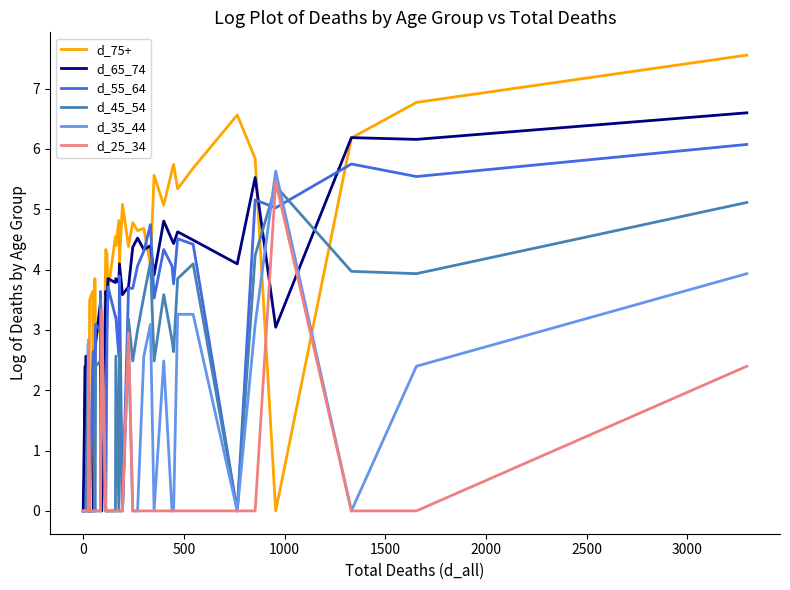

How many d_25_34 values are between 0 and 1?

35